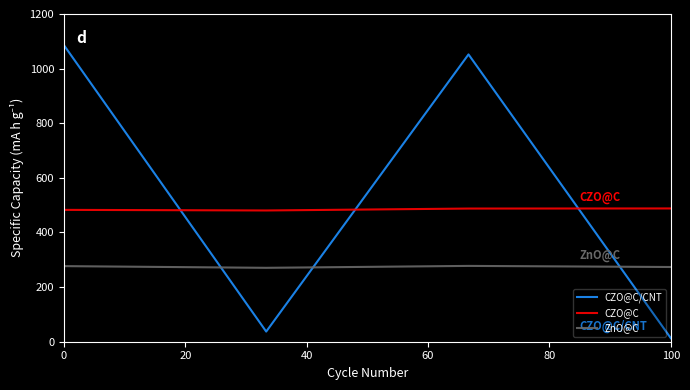

Does the chart have visible grid lines?

No